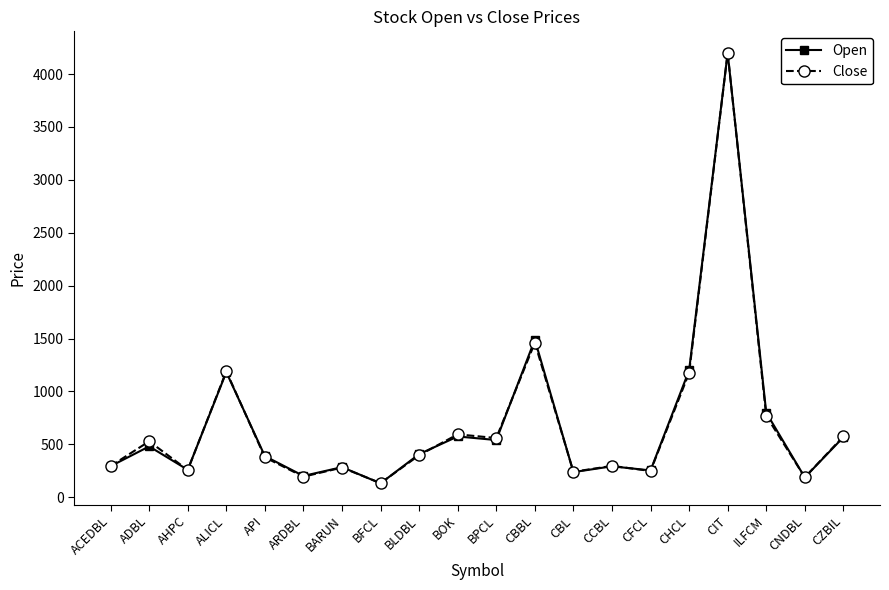

What is the label of the 7th point from the right?

CCBL